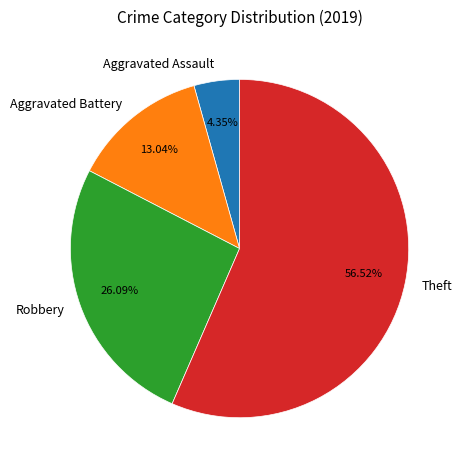

To the nearest percent, what is the difference between the largest and smallest slice percentages?

52%